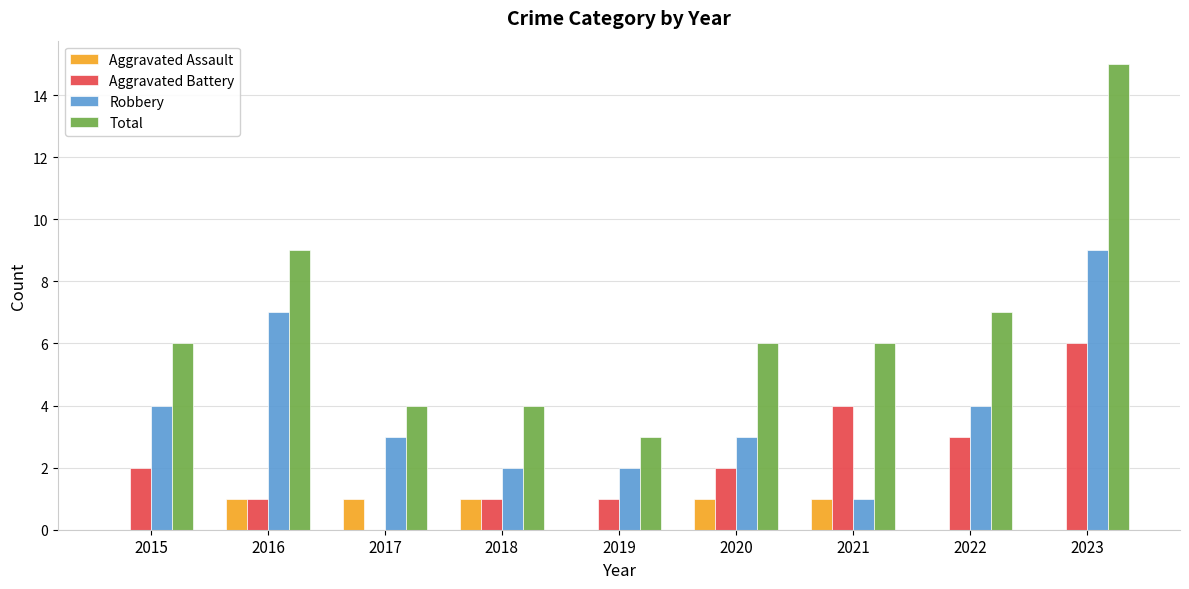

How many data points does each series have?

9